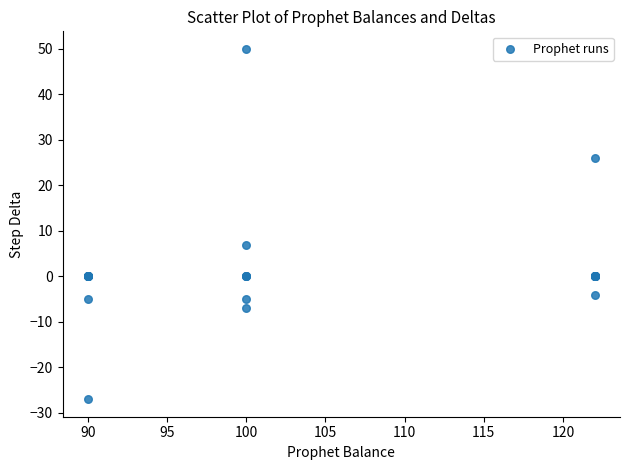

What Y value in the scatter plot is closest to 11?

7